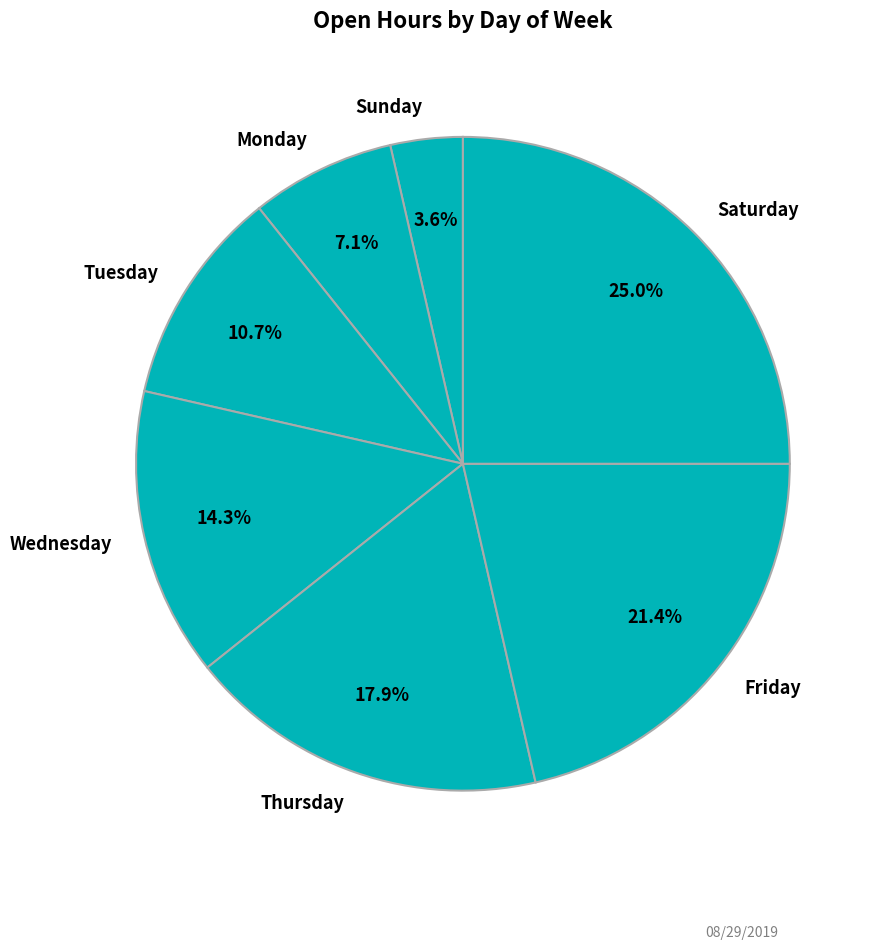

Which category has the biggest portion of the pie?

Saturday